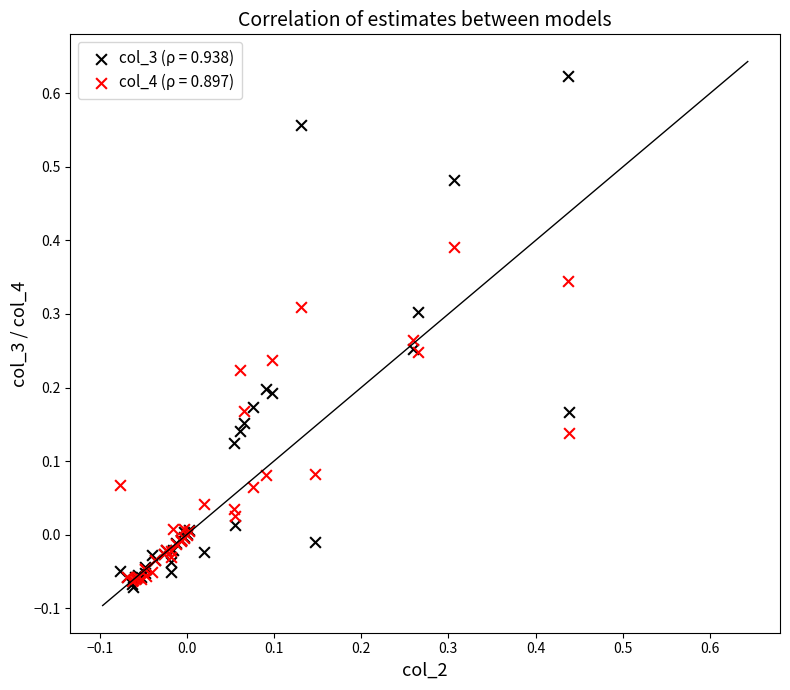

Which series reaches the minimum Y coordinate?

col_3 (ρ = 0.938)